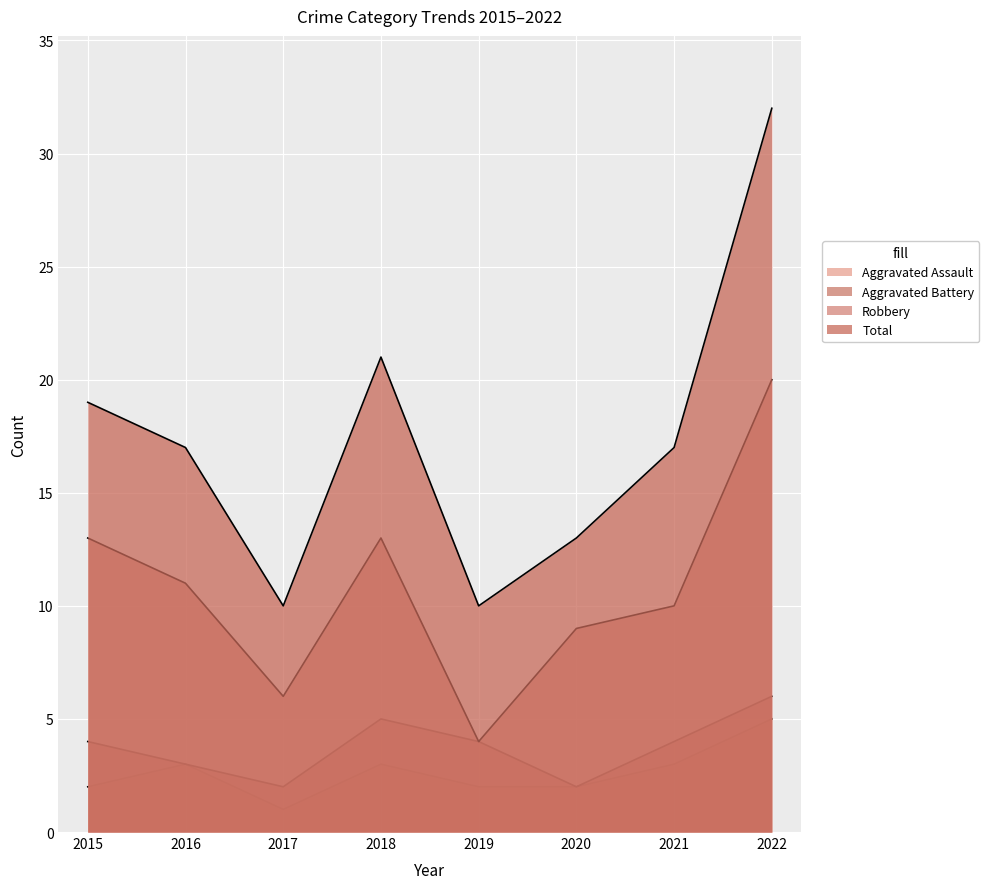

What is the difference between the second highest and minimum values in the Aggravated Battery series?

3